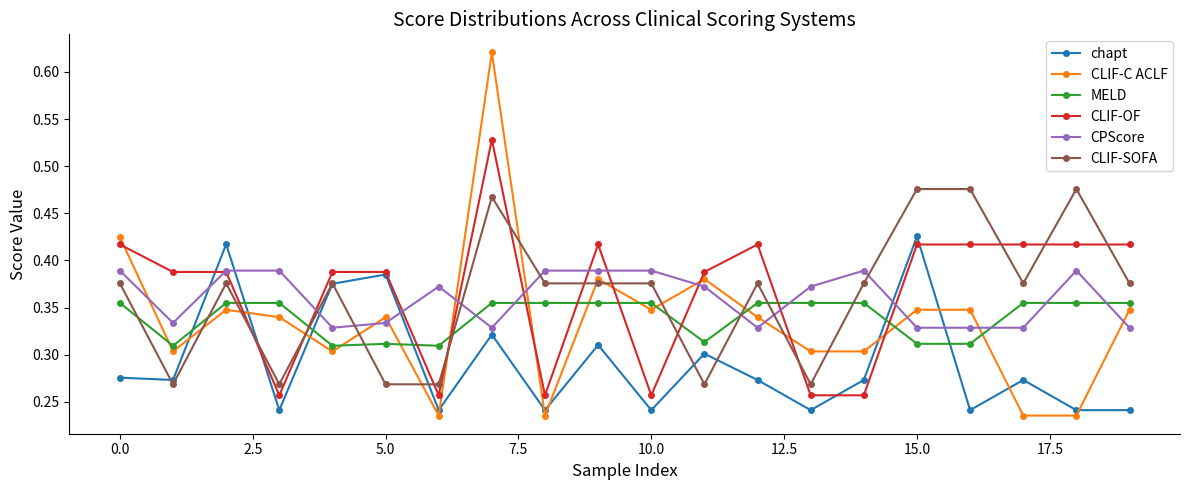

List the series in order of their peak value, lowest first.

MELD, CPScore, chapt, CLIF-SOFA, CLIF-OF, CLIF-C ACLF